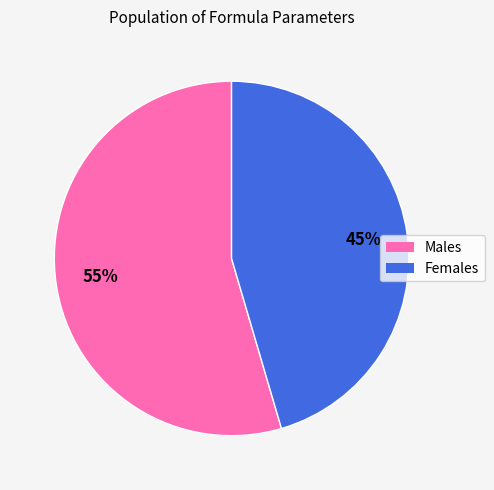

What is the smallest slice in the pie chart?

Females